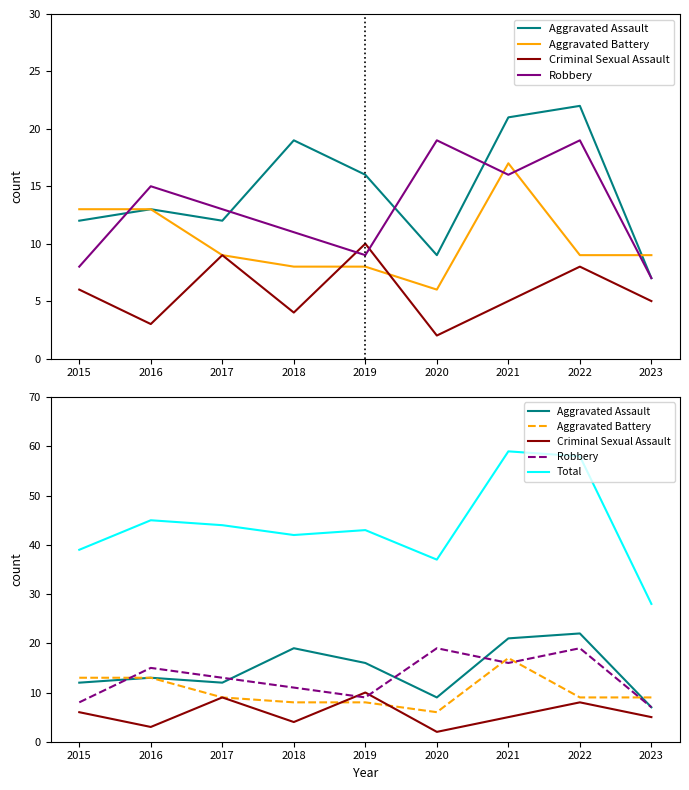

True or false: Criminal Sexual Assault has a value of 3 at 2017.

False